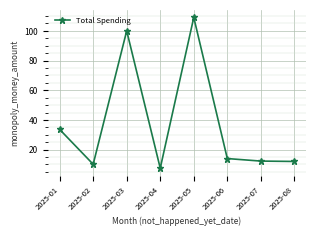

The value at 2025-02 is 13.6. True or false?

False